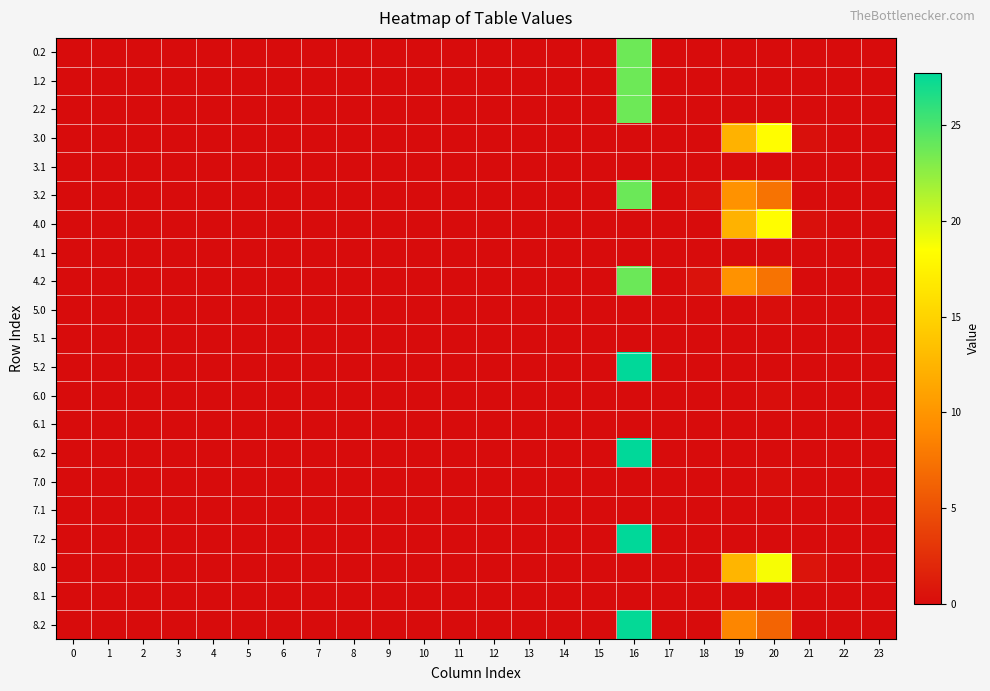

At how many categories does at least one series exceed 13?

2